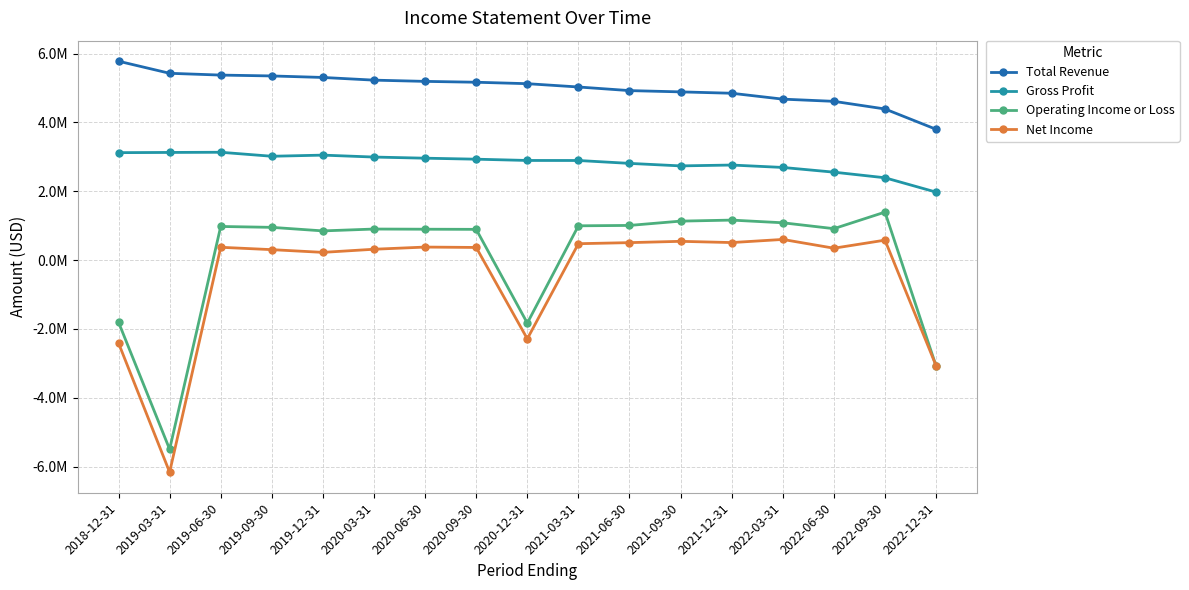

How many series are shown in this chart?

4